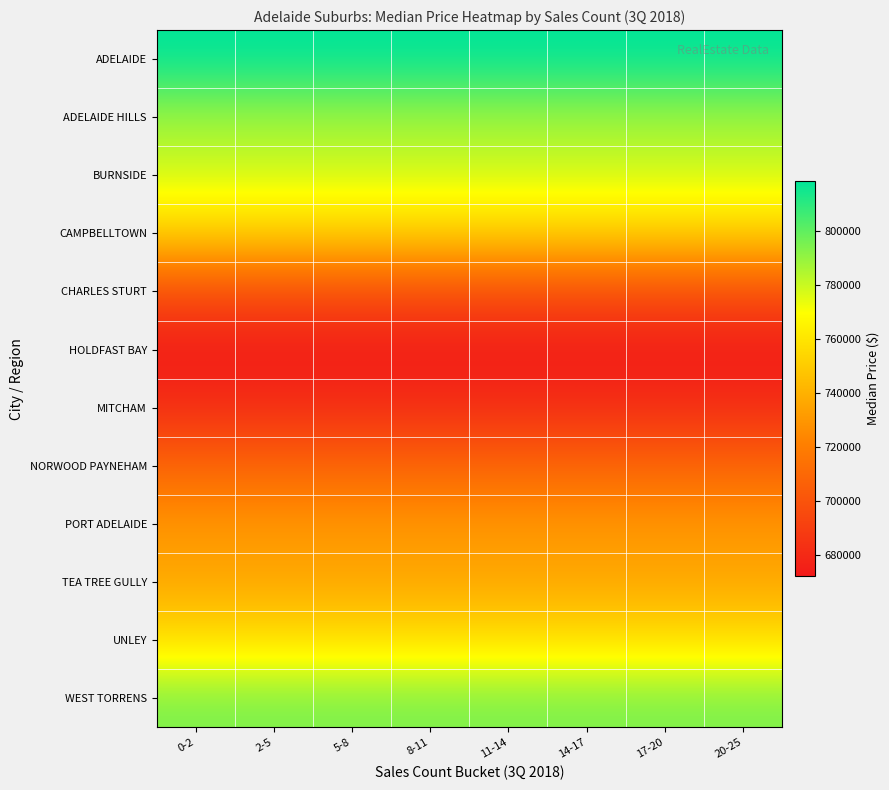

At 2-5, list the series in order from largest to smallest.

ADELAIDE, WEST TORRENS, ADELAIDE HILLS, BURNSIDE, UNLEY, CAMPBELLTOWN, TEA TREE GULLY, PORT ADELAIDE, NORWOOD PAYNEHAM, CHARLES STURT, MITCHAM, HOLDFAST BAY